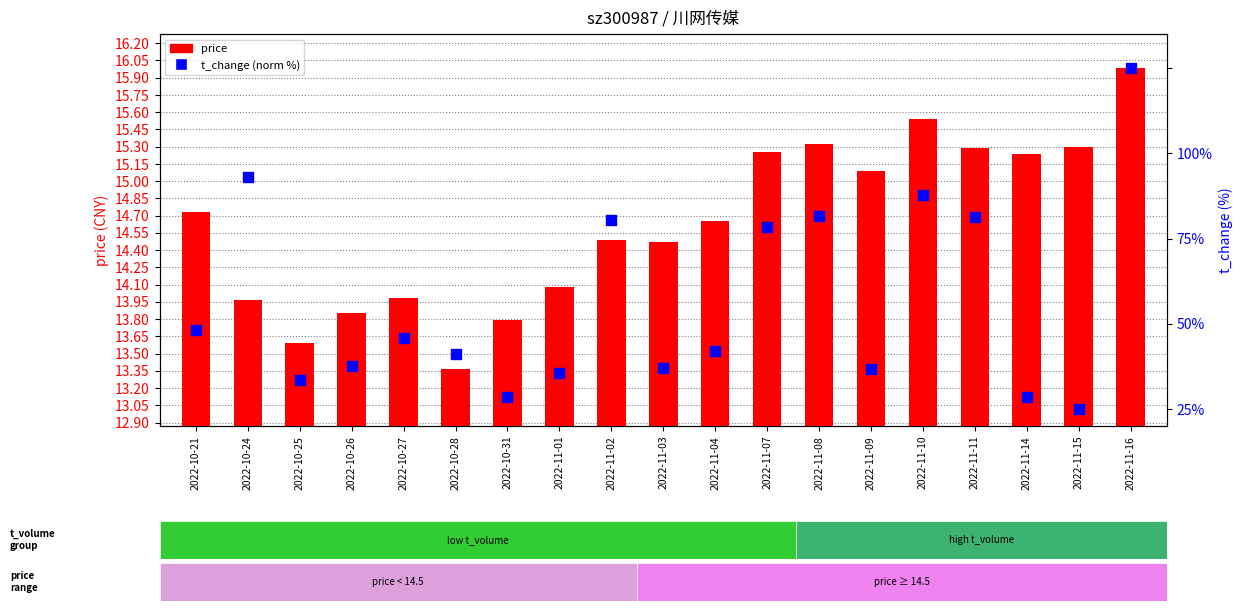

What are all the series names shown in the legend?

price, t_change (norm %)